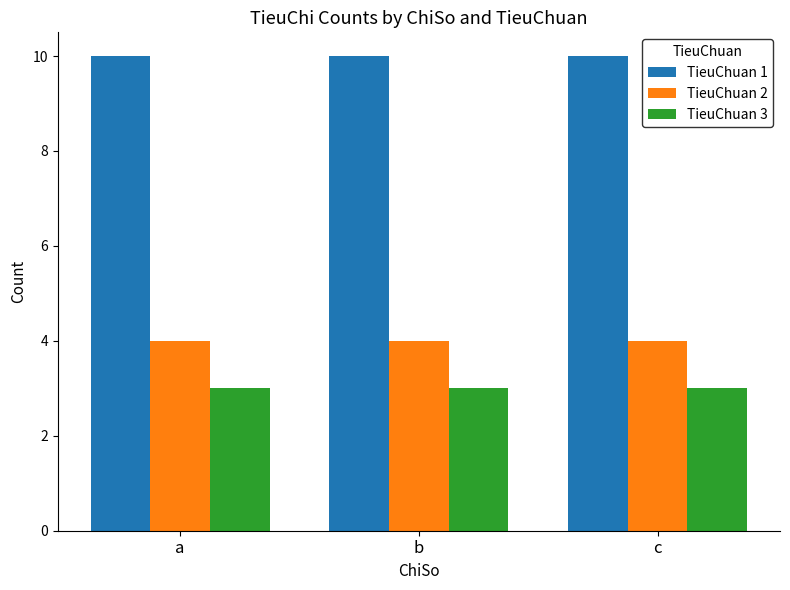

Reading right to left, what are all the values shown in this chart?

TieuChuan 1: 10	10	10
TieuChuan 2: 4	4	4
TieuChuan 3: 3	3	3